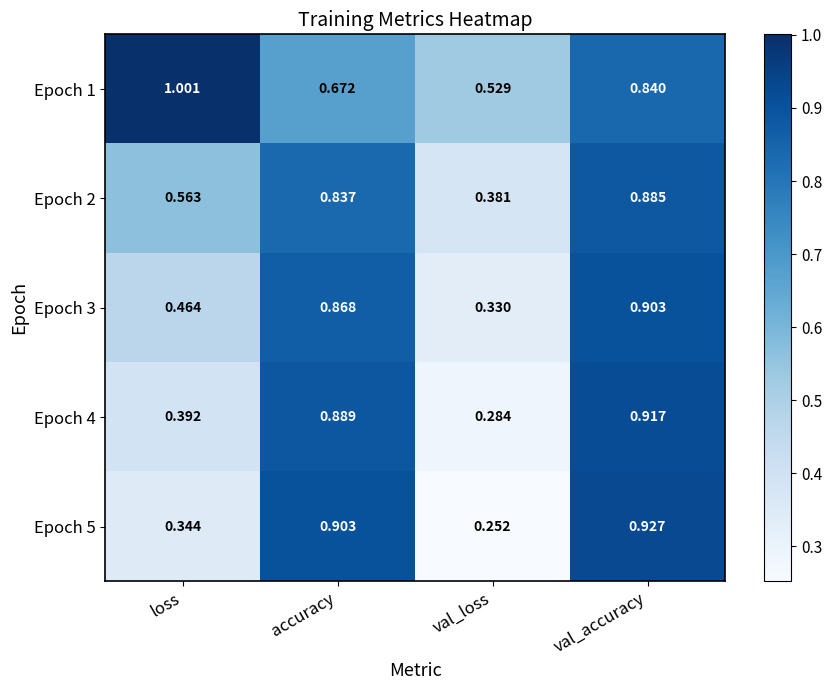

Where is Epoch 1 nearest to the value 0?

val_loss